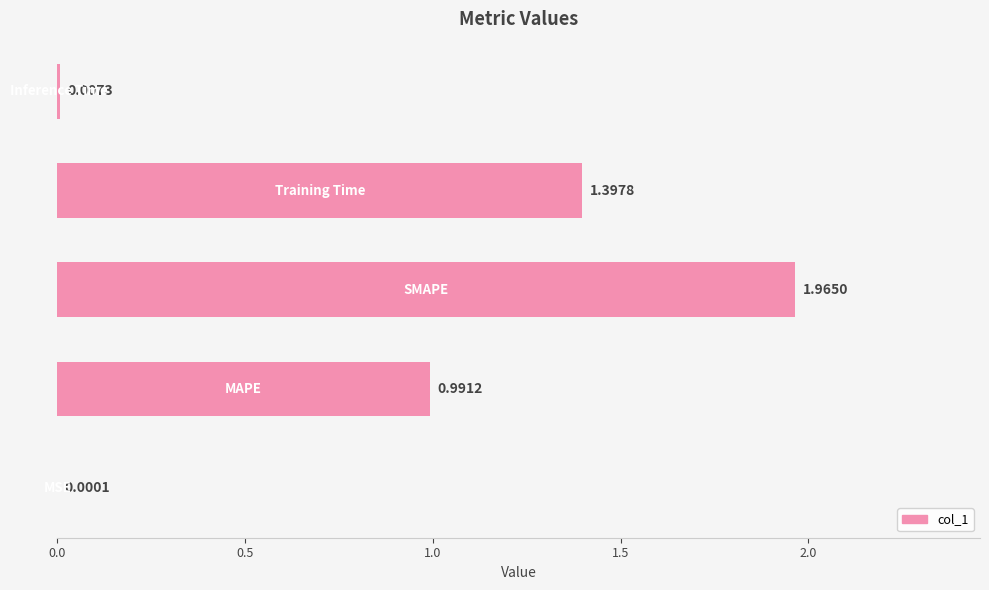

How many data points does each series have?

5